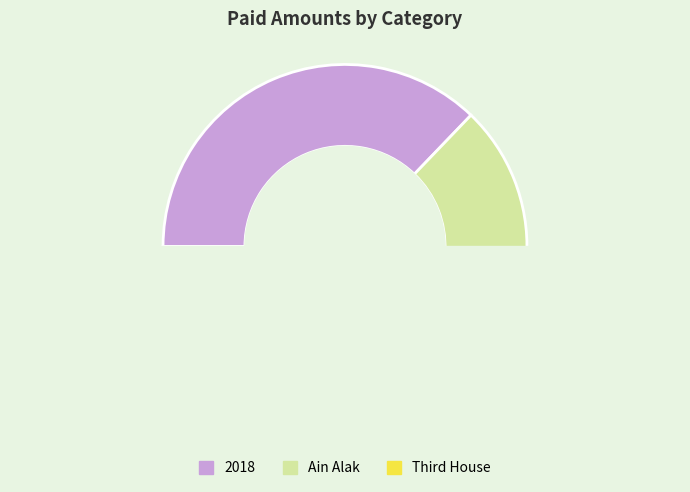

To the nearest percent, what is the difference between the largest and smallest slice percentages?

46%